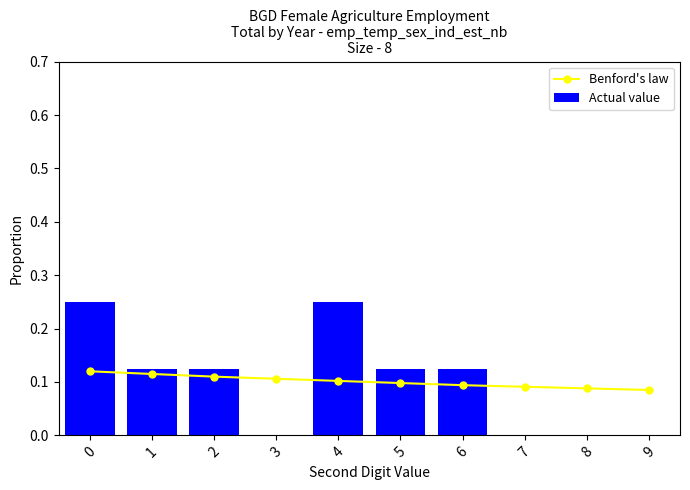

The Actual value series shows -0.1 at 3. True or false?

False